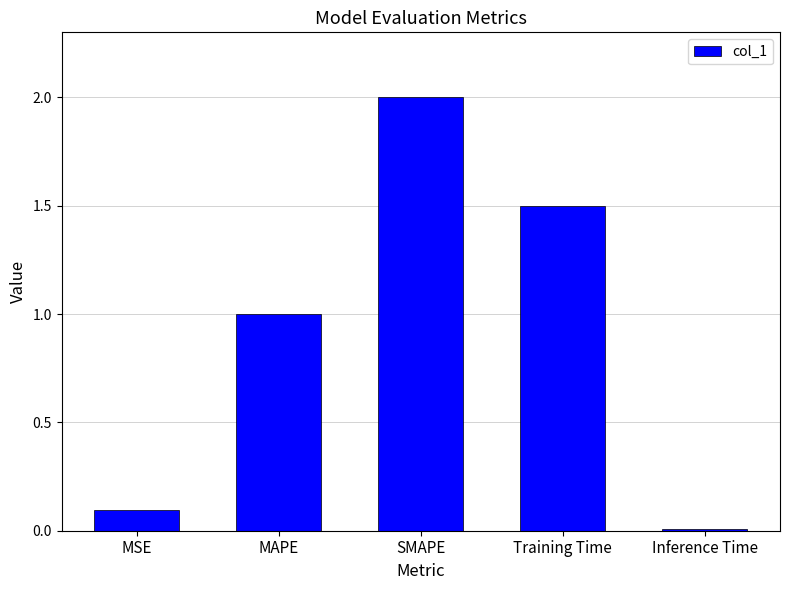

How many values exceed 1?

3